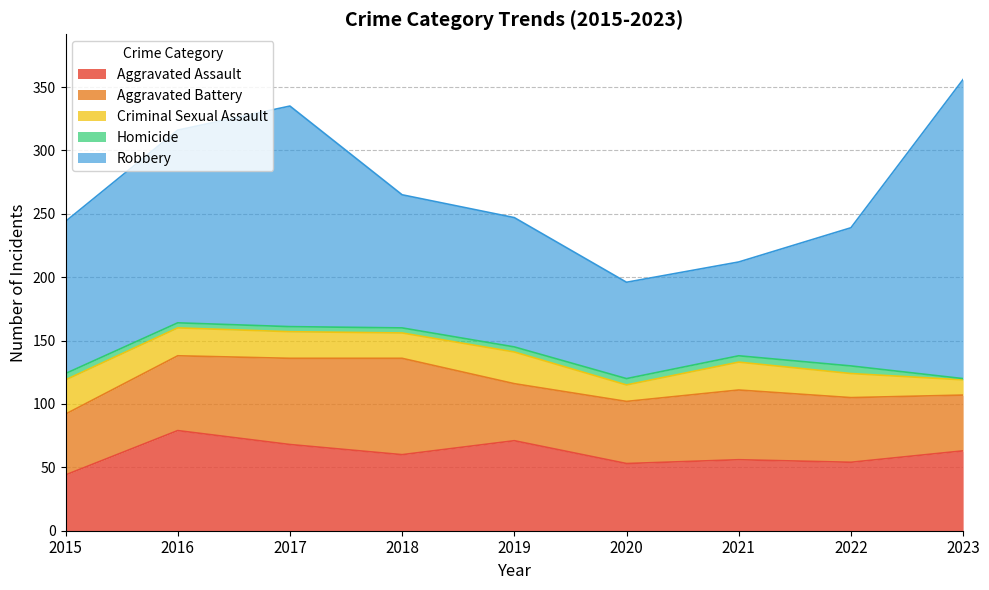

True or false: Criminal Sexual Assault and Aggravated Assault intersect in this chart.

False